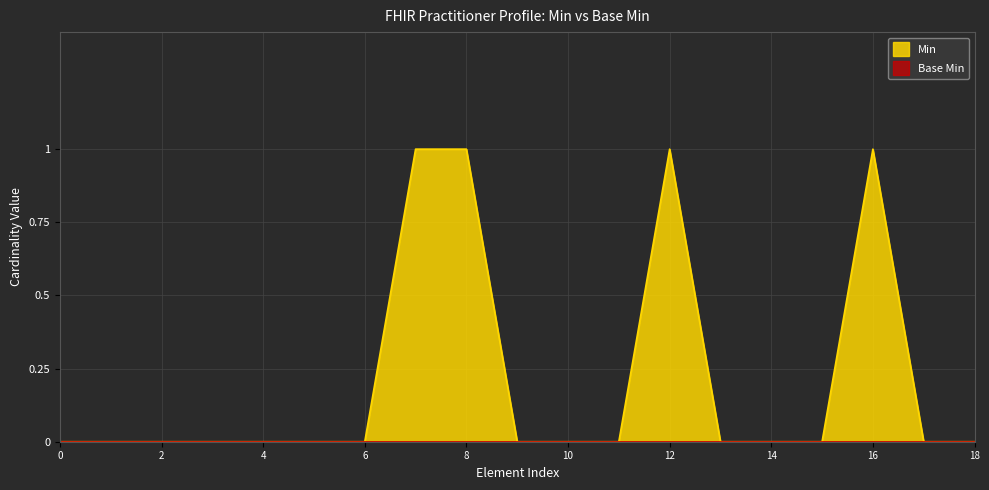

What is the value of the 9th point from the left?

1